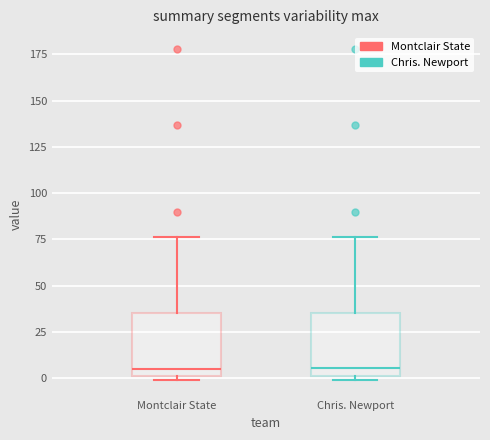

Reading left to right, transcribe this box plot: for each box, give where its median line is, the range the box spans, and where its two whiskers end, as read against the y-axis. The values are not printed on the chart, so give them approximately, as read against the axis.

Montclair State: median 5, box 0 to 35, whiskers 0 (just below the box's lower edge) to 75
Chris. Newport: median 5, box 0 to 35, whiskers 0 (just below the box's lower edge) to 75